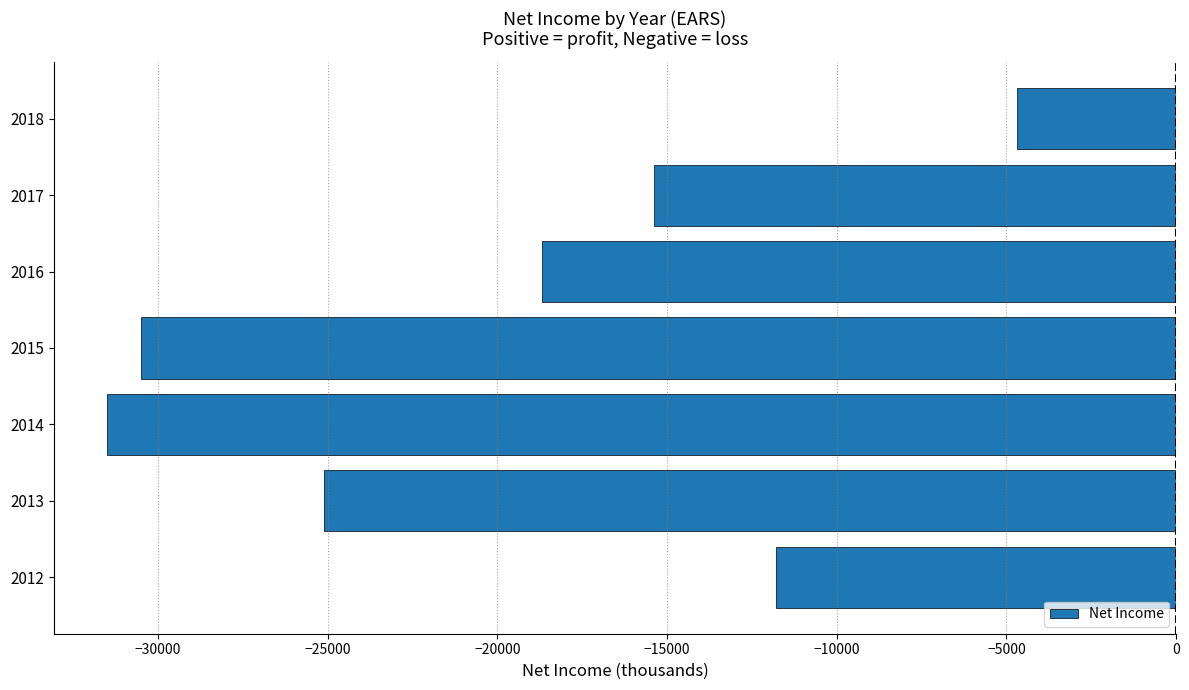

The value at 2013 is -25100. True or false?

True